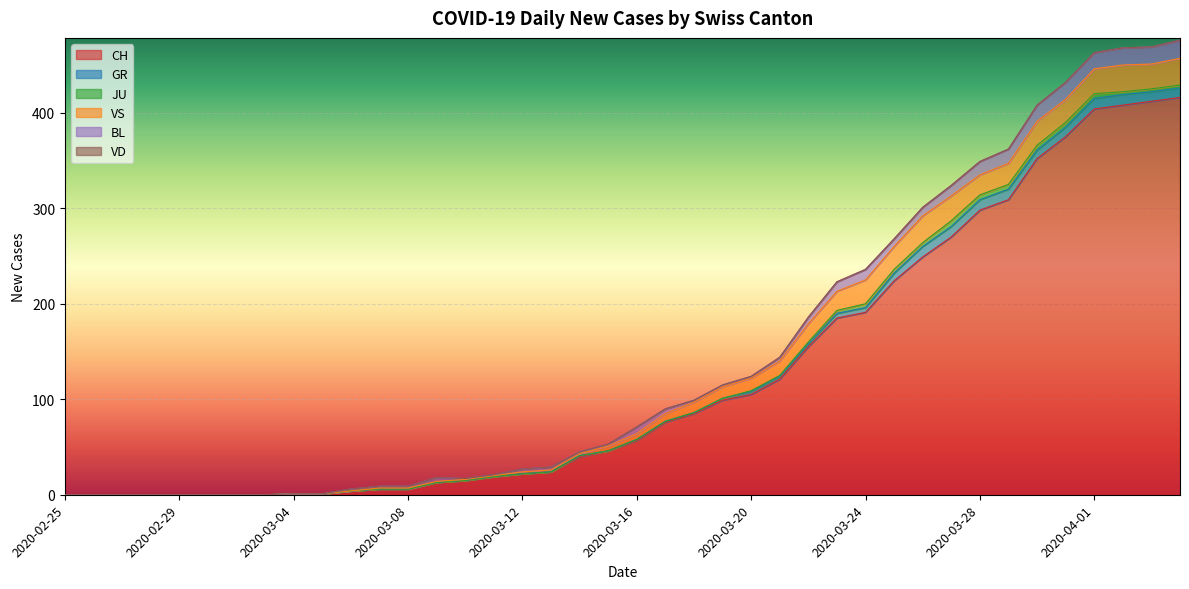

List the series in order of their peak value, highest first.

CH, VS, BL, GR, JU, VD